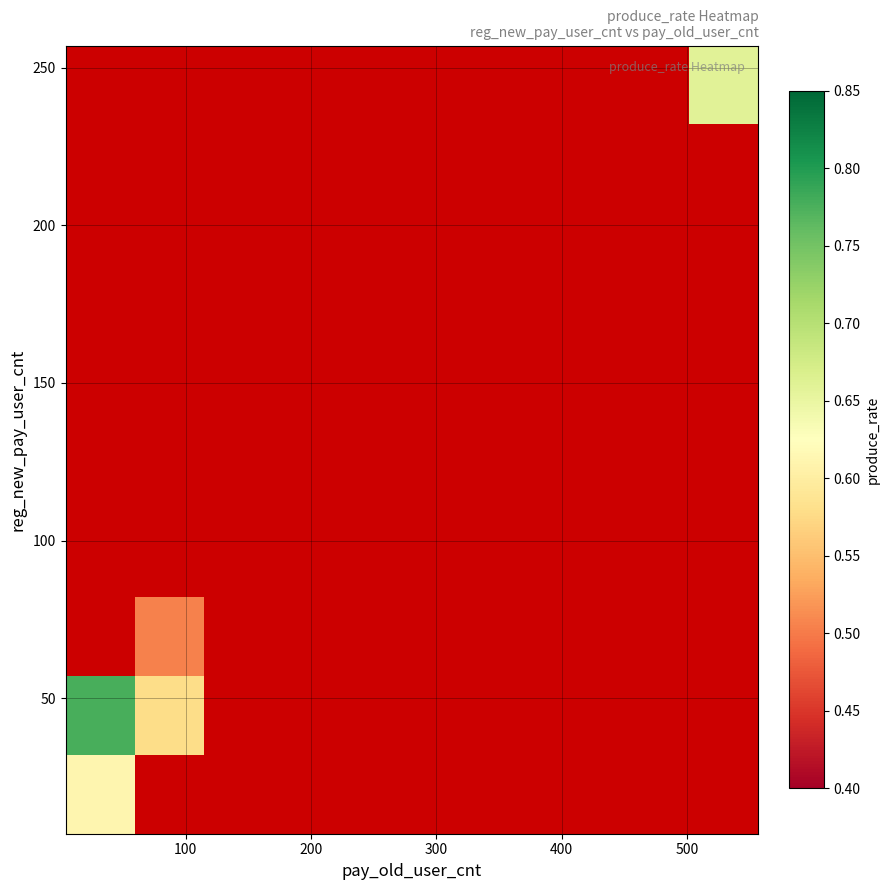

Count the number of data series in this chart.

10